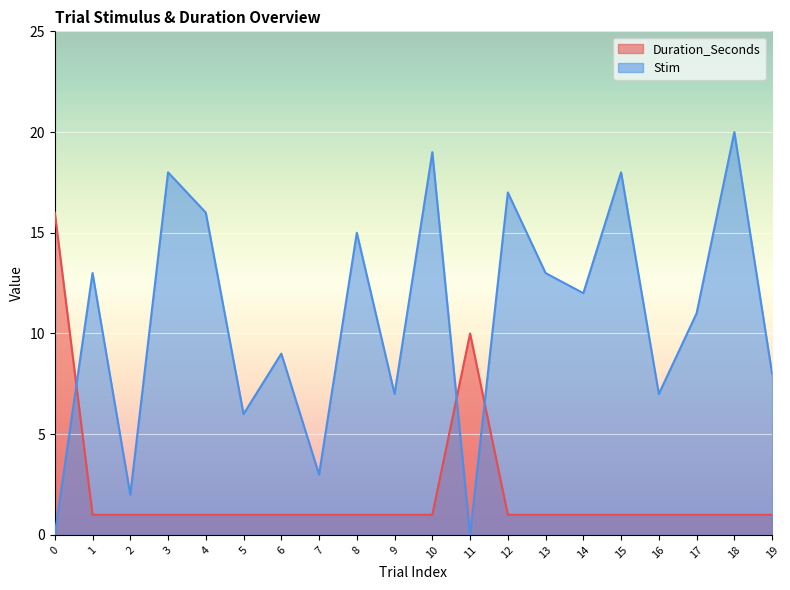

What is the greatest value displayed?

20